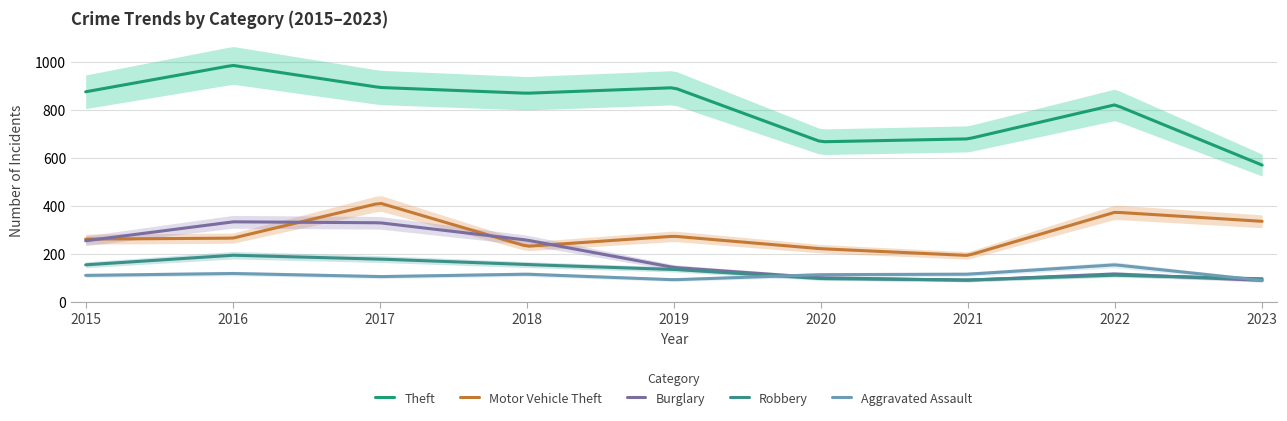

What is the difference between the maximum and minimum values in the Aggravated Assault series?

64.8